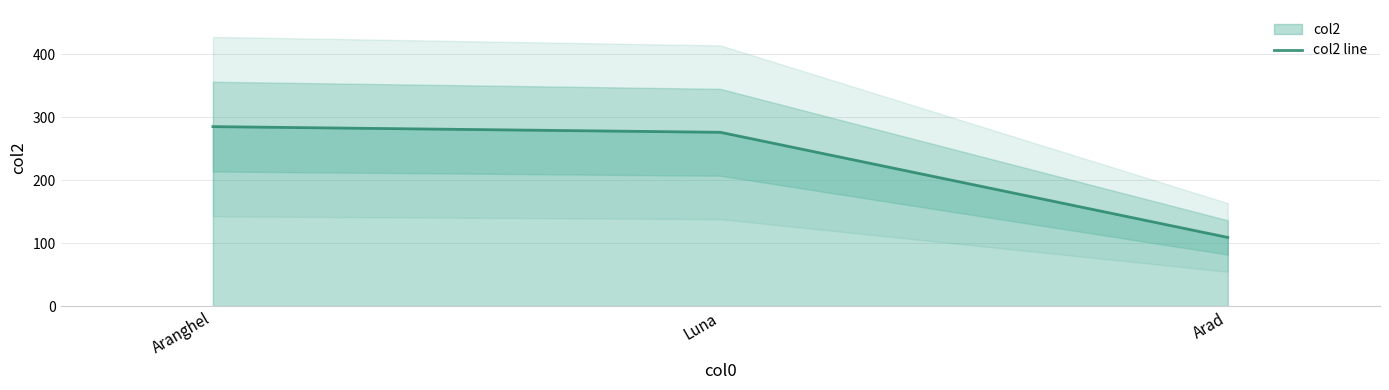

What is the maximum value shown in the chart?

285